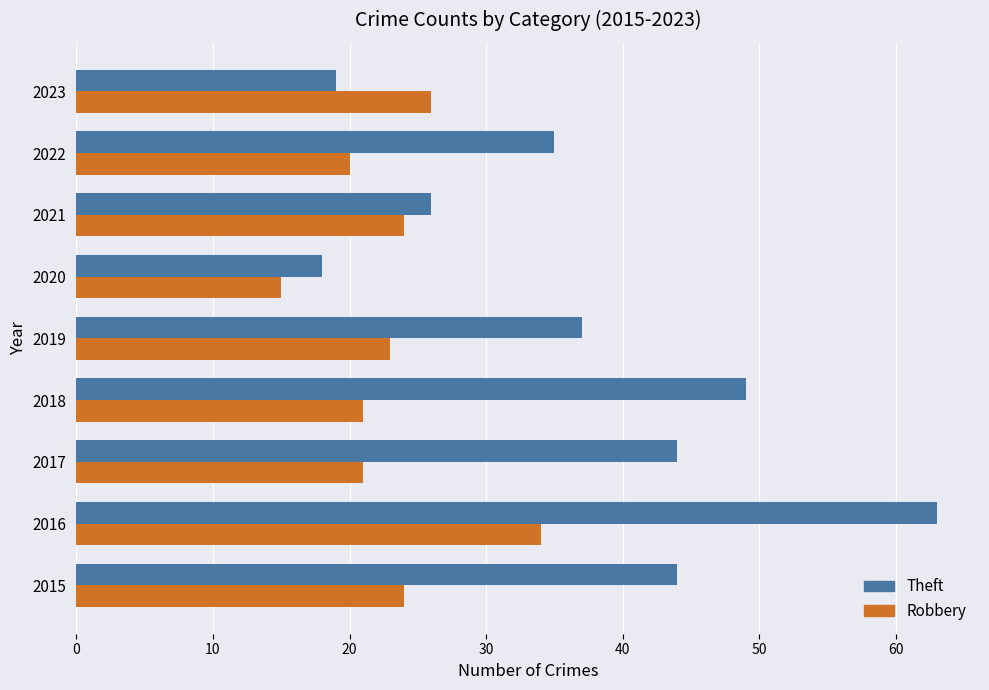

The value of Robbery at 2022 is 30. True or false?

False